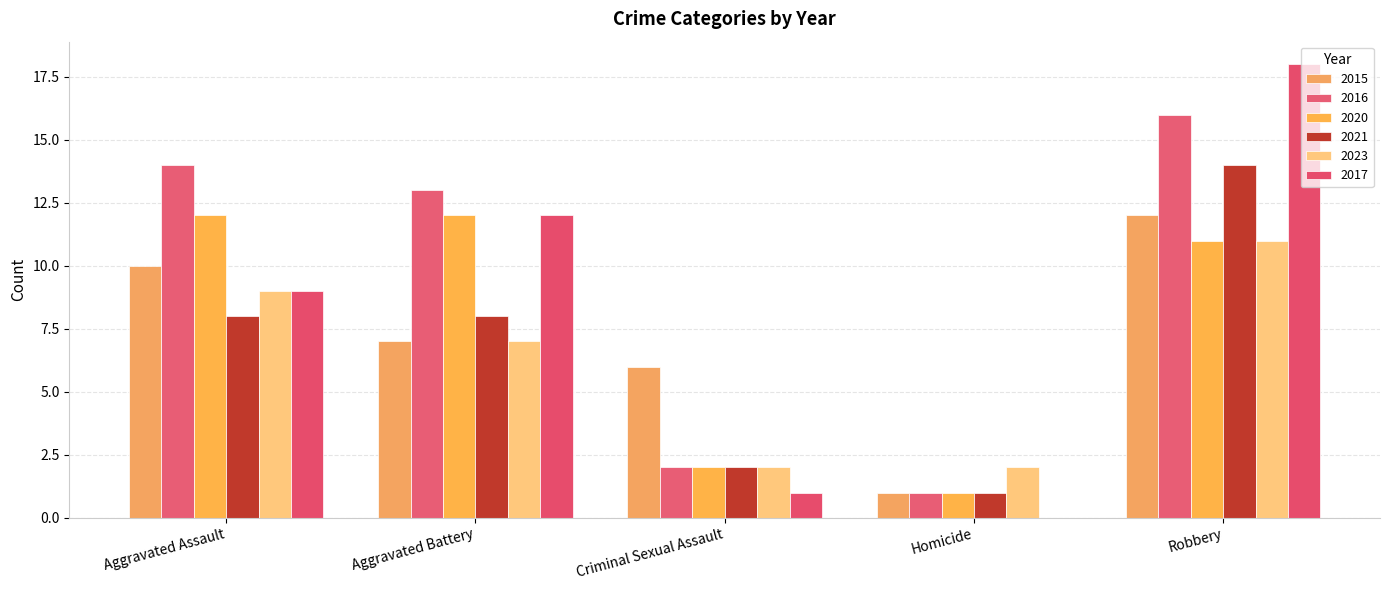

Is it true that 2020 equals 3 at Criminal Sexual Assault?

False